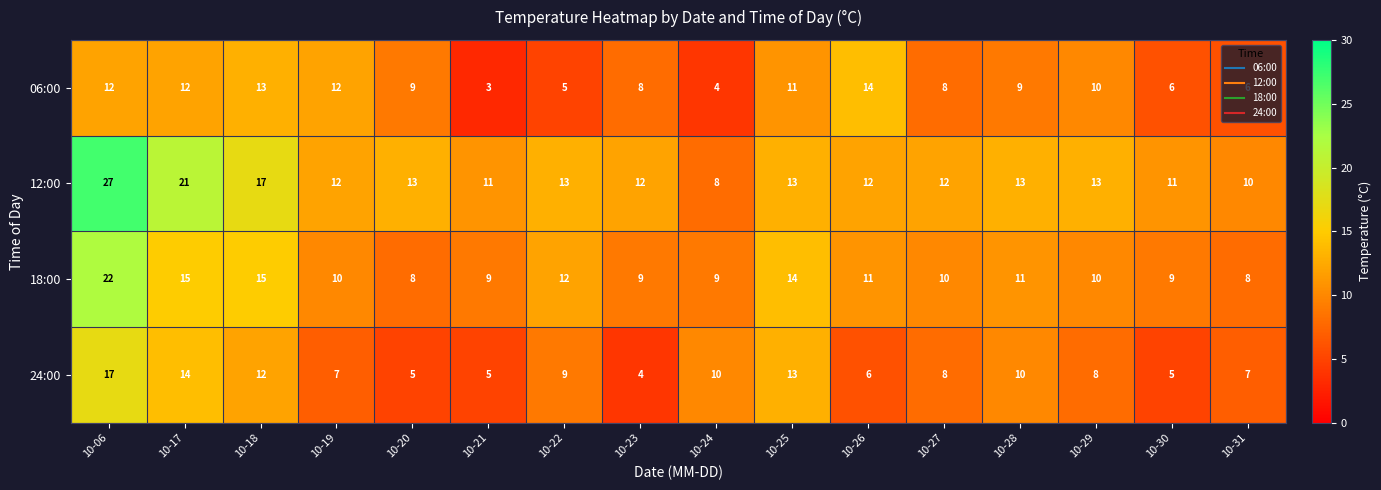

List the series in order of their peak value, lowest first.

06:00, 24:00, 18:00, 12:00